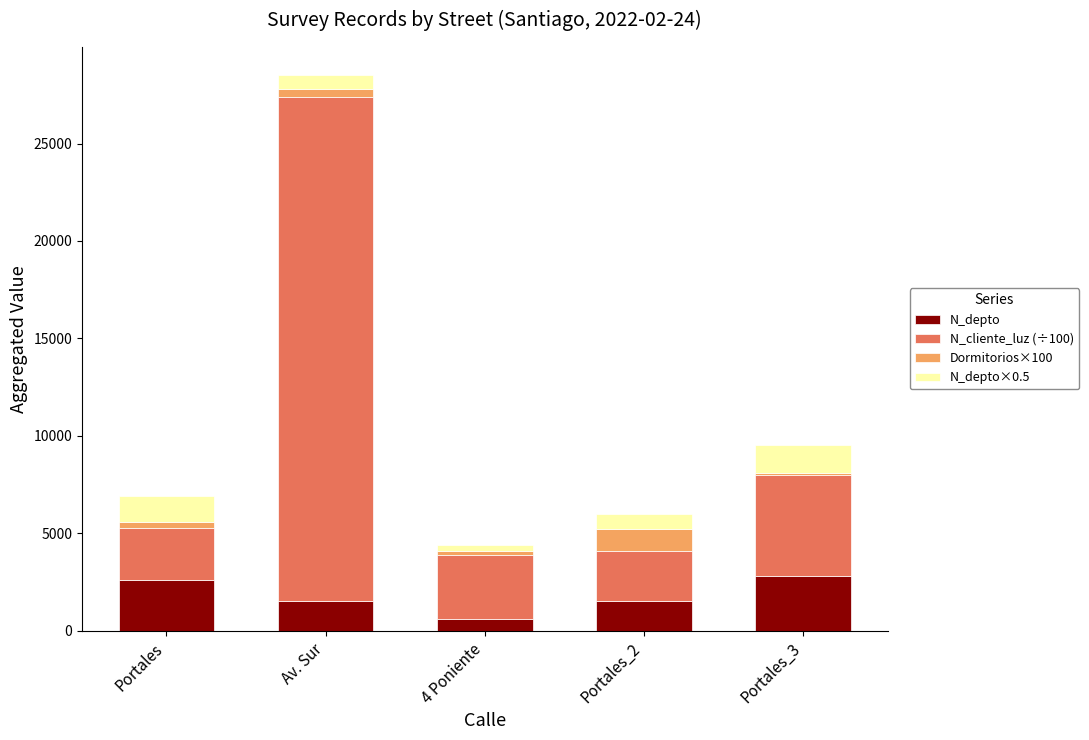

Does the chart contain stacked bars?

Yes